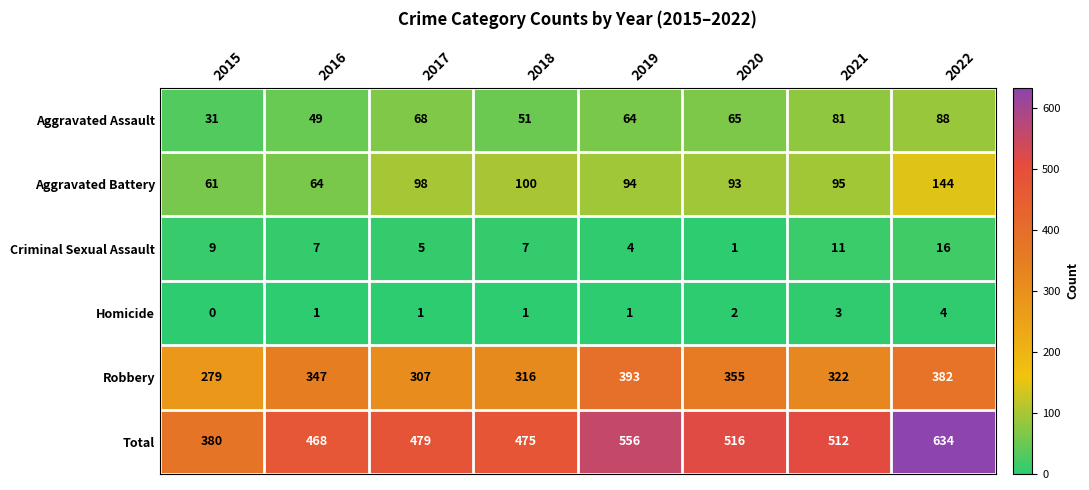

At which category does the chart reach its peak across all series?

2022